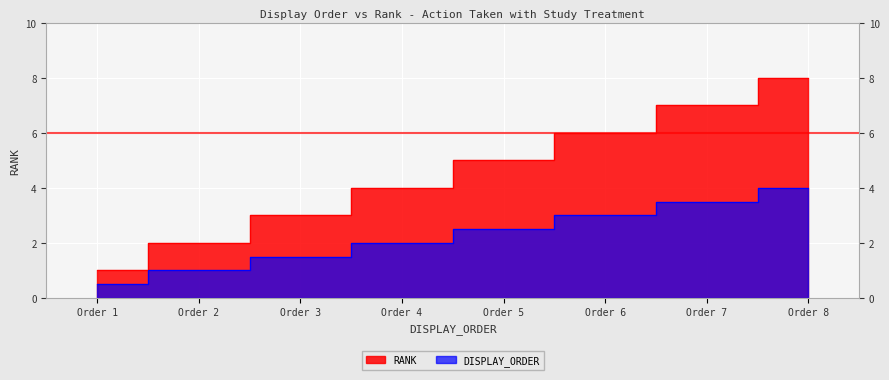

How many values are between 3 and 7?

5